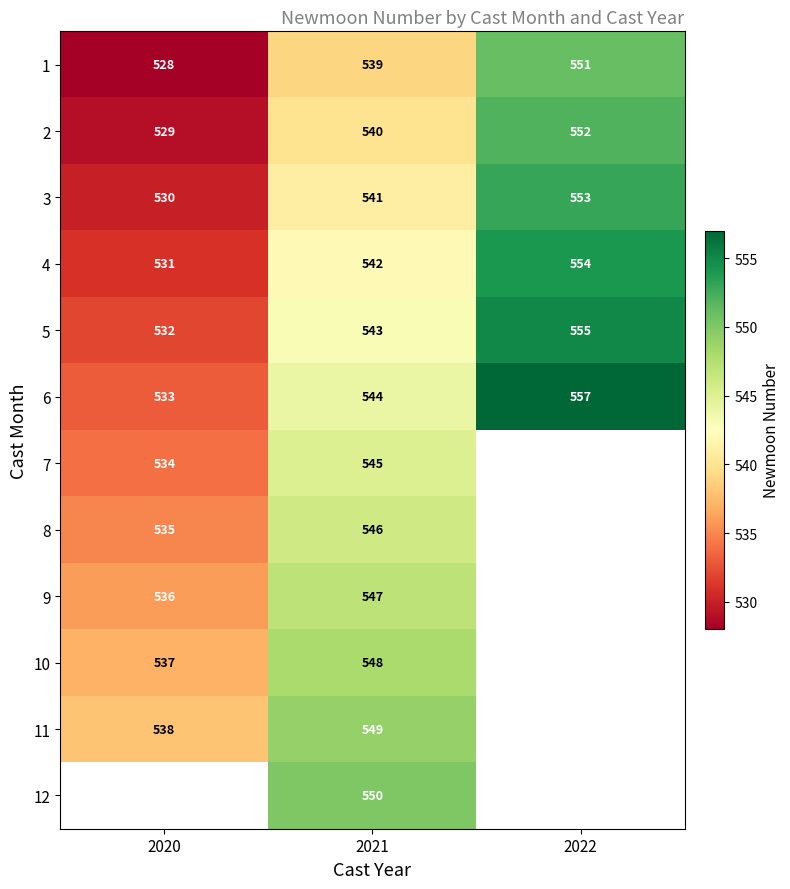

Which label corresponds to the largest value in the chart?

2022